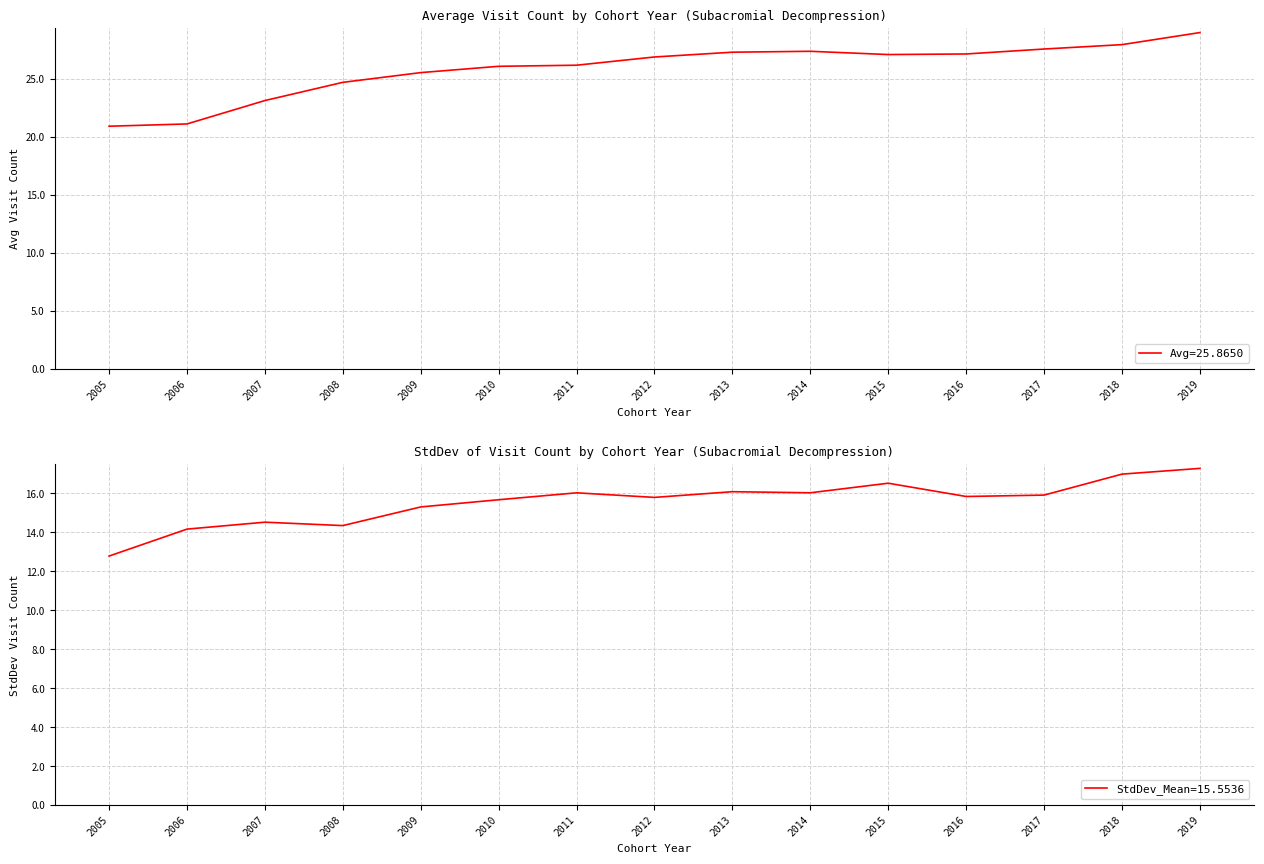

True or false: Avg and StdDev intersect in this chart.

False